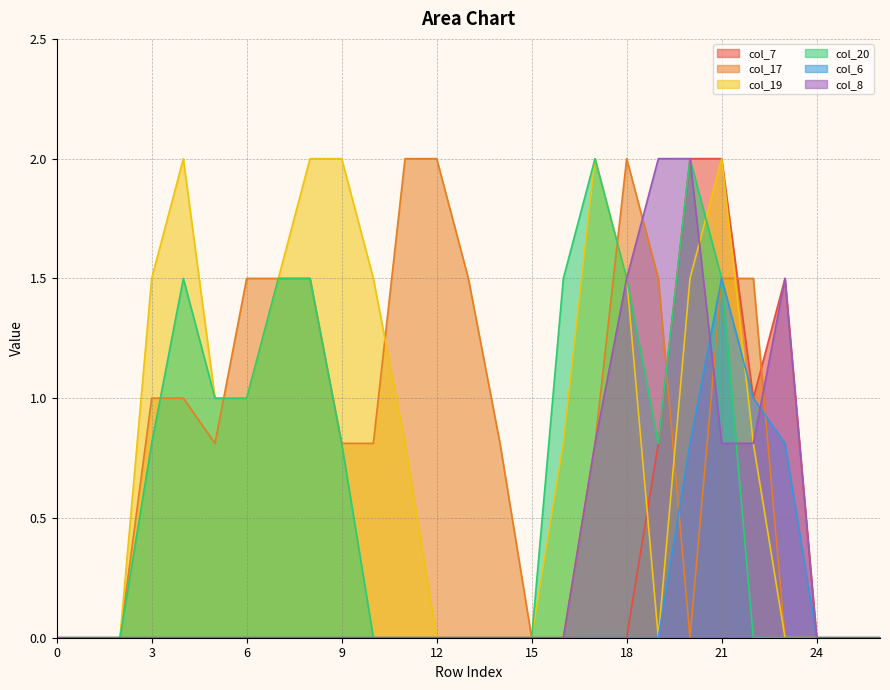

True or false: col_19 has more than 0 interior local peaks.

True